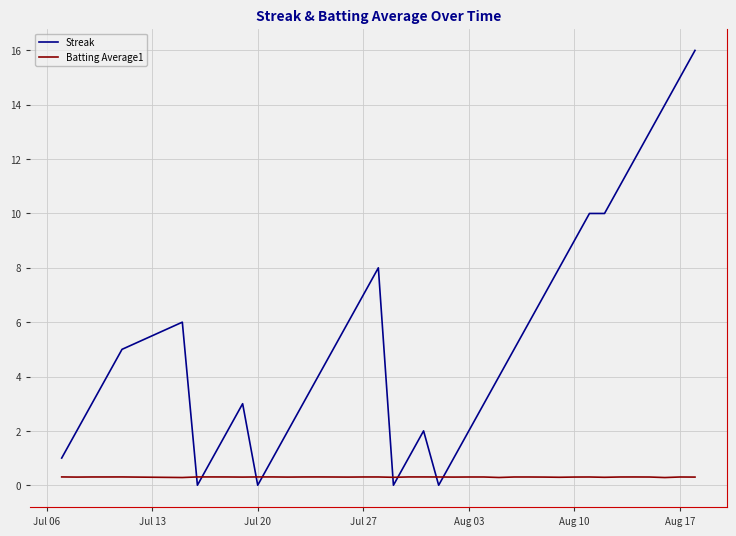

What is the difference between the maximum and minimum values in the Streak series?

16.0